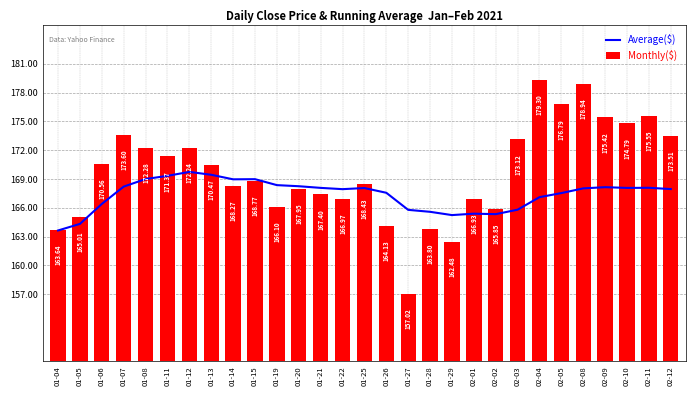

List the labels in order of Monthly($) value, smallest first.

01-27, 01-29, 01-04, 01-28, 01-26, 01-05, 02-02, 01-19, 02-01, 01-22, 01-21, 01-20, 01-14, 01-25, 01-15, 01-13, 01-06, 01-11, 01-12, 01-08, 02-03, 02-12, 01-07, 02-10, 02-09, 02-11, 02-05, 02-08, 02-04